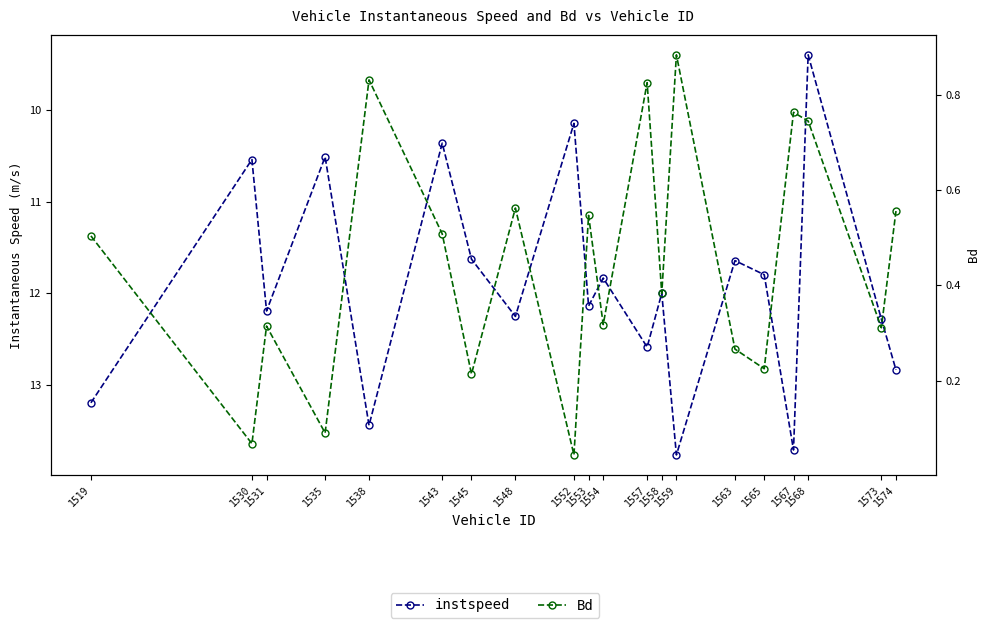

How many data points in instspeed are above 12?

11